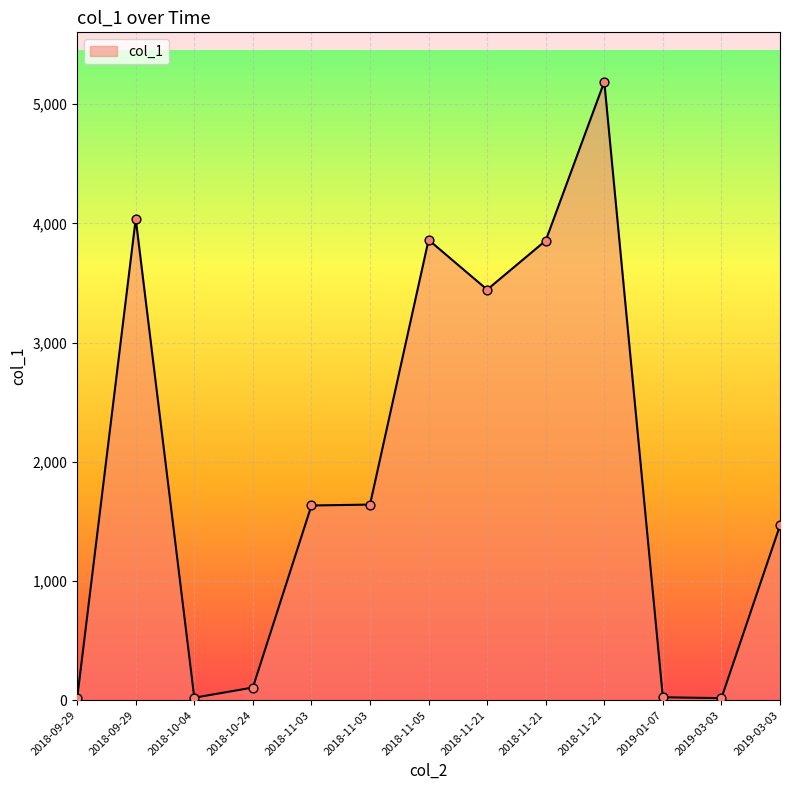

Does the chart have visible grid lines?

Yes